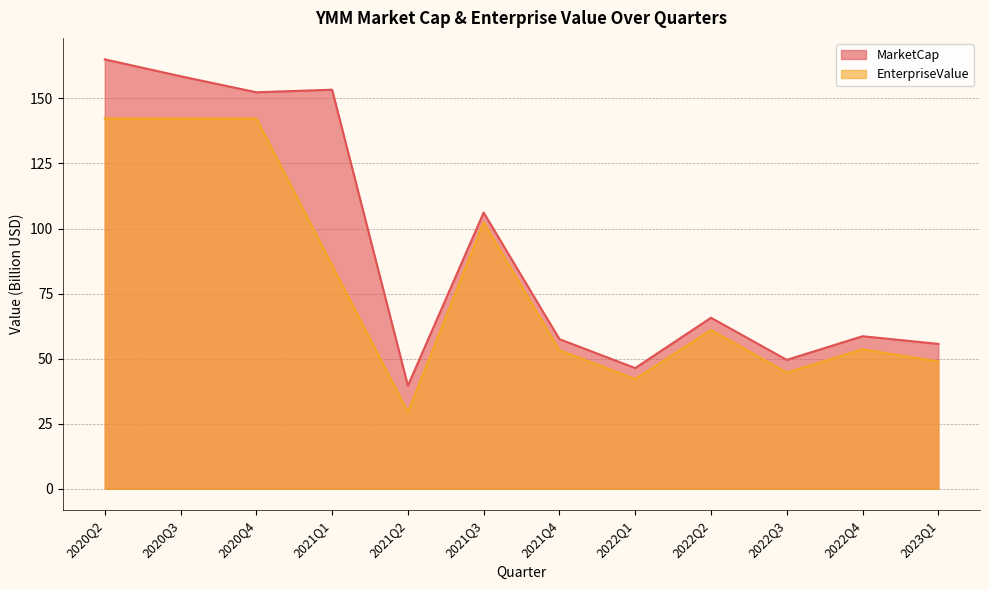

What position from the left is 2020Q2?

1